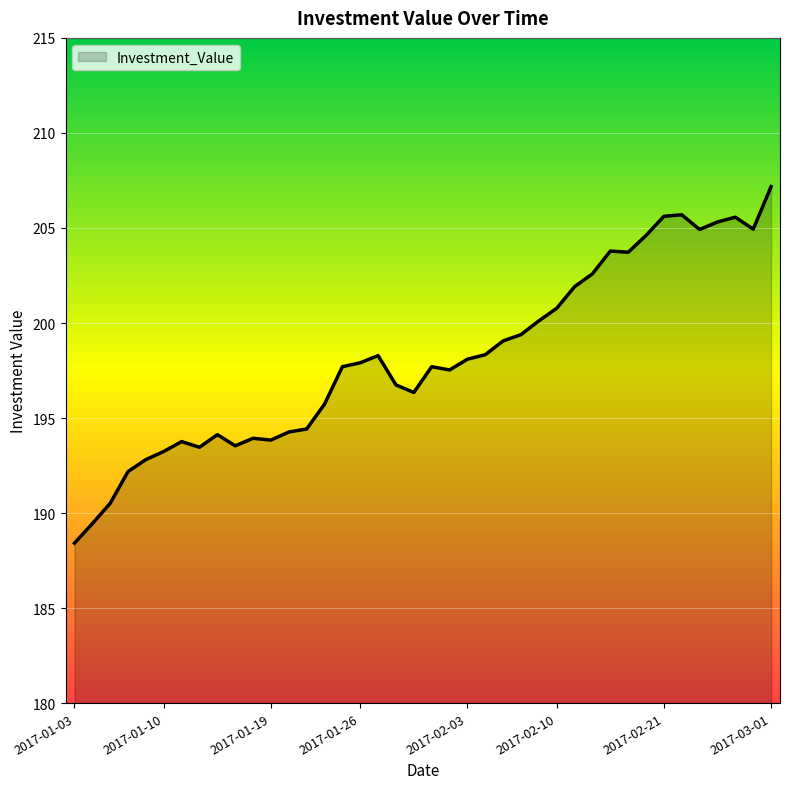

What is the difference between the maximum and minimum values?

18.8